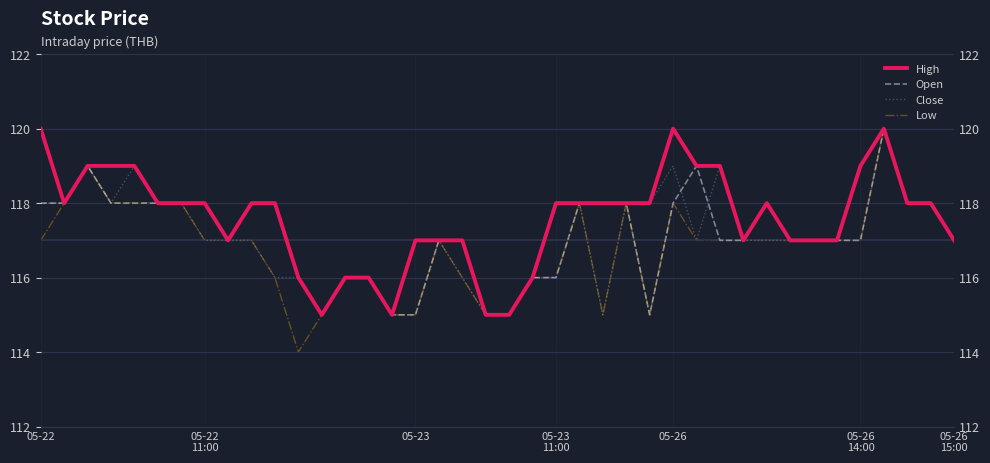

At which label does High reach its peak?

05-22